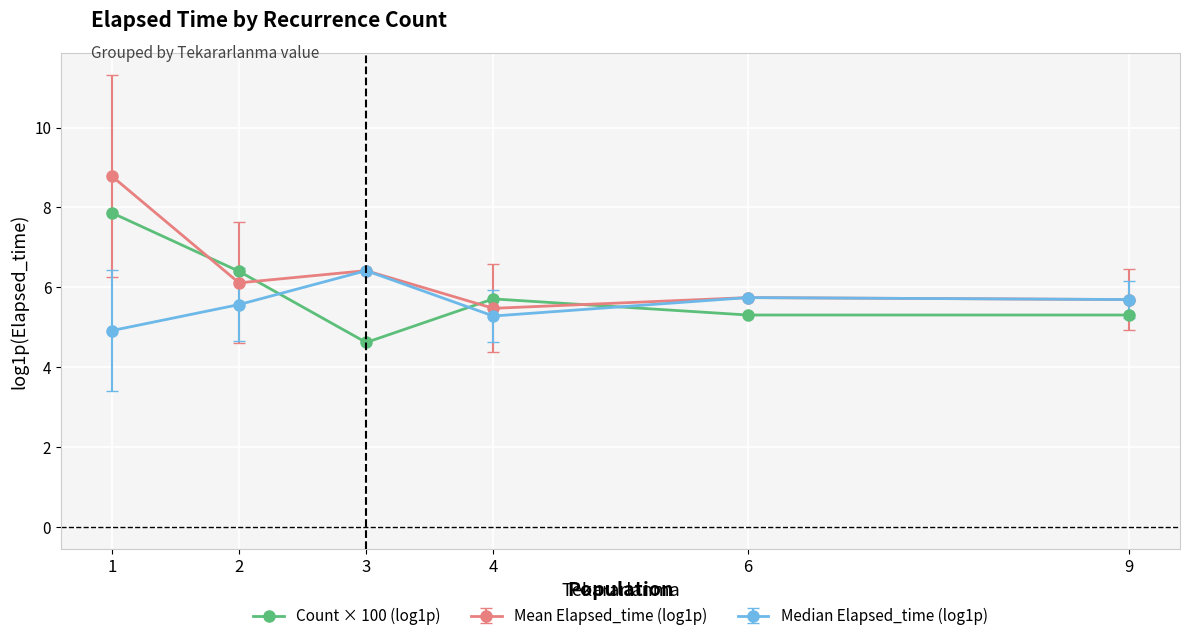

How many values in the Mean Elapsed_time (log1p) series are below 6?

3